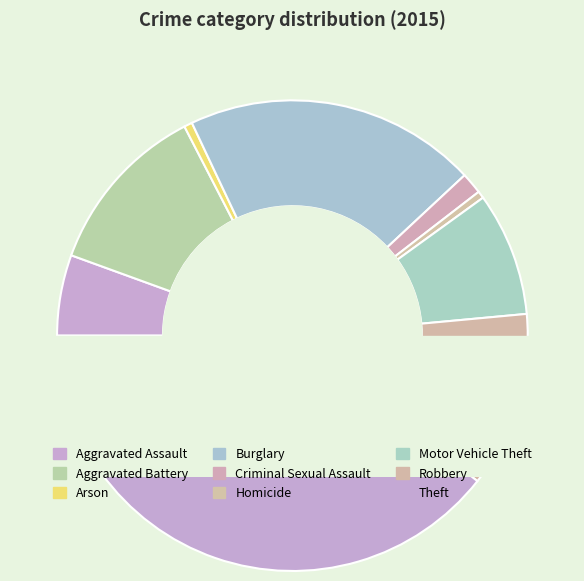

What is the largest slice in the pie chart?

Theft